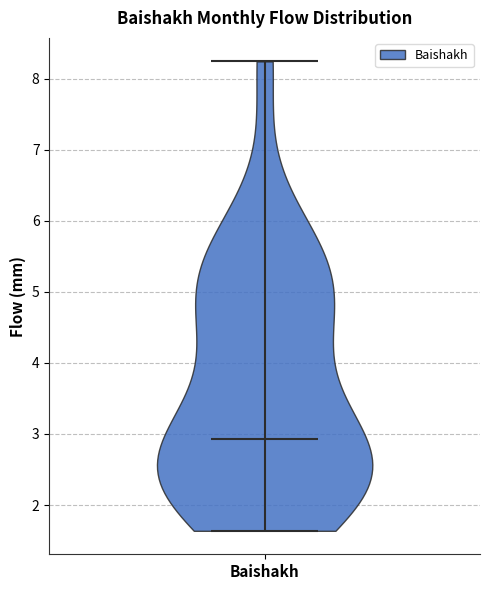

Read this violin plot against the y-axis: where its median line is, and the lowest and highest points the violin reaches. The values are not printed on the chart, so give them approximately, as read against the axis.

median line 2.9, lowest point 1.6, highest point 8.2